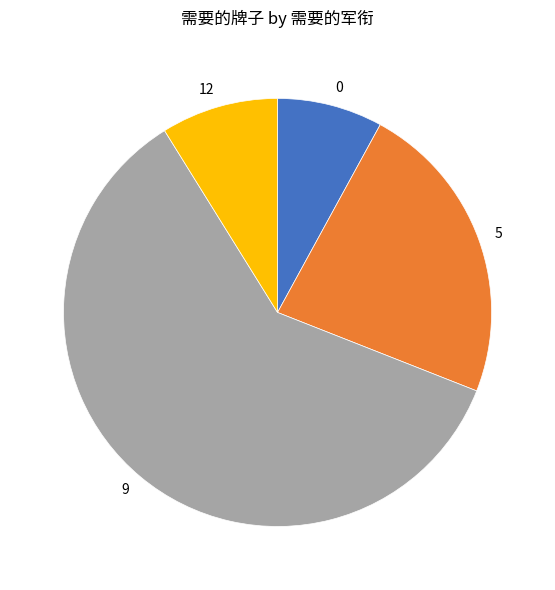

Rank the categories by value from lowest to highest.

0, 12, 5, 9